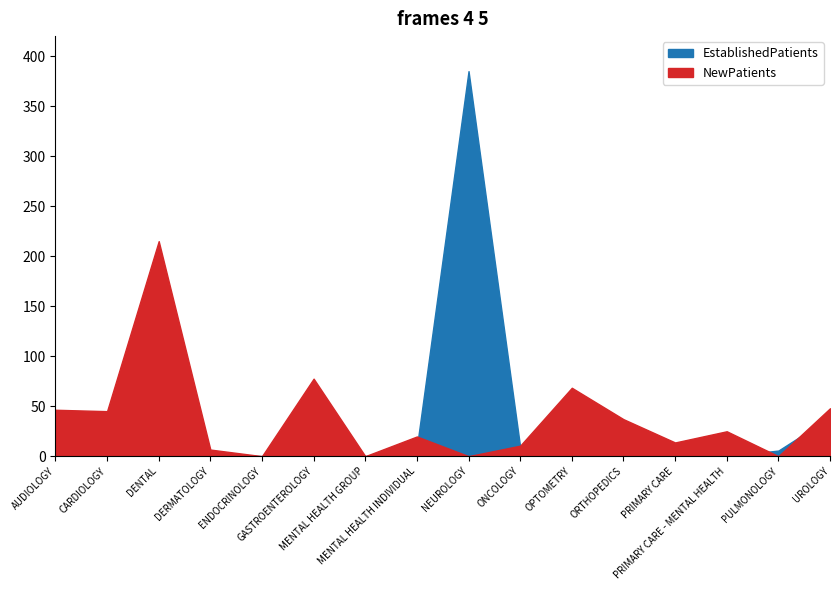

What position from the left is PRIMARY CARE?

13